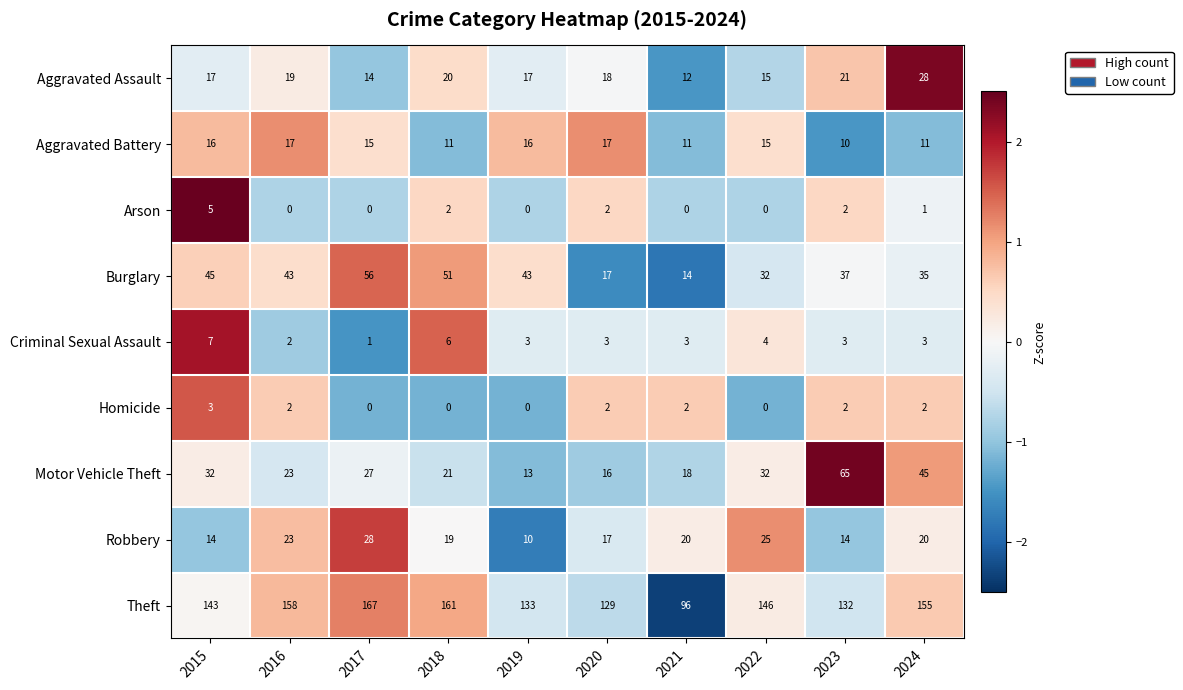

How many data points does each series have?

10